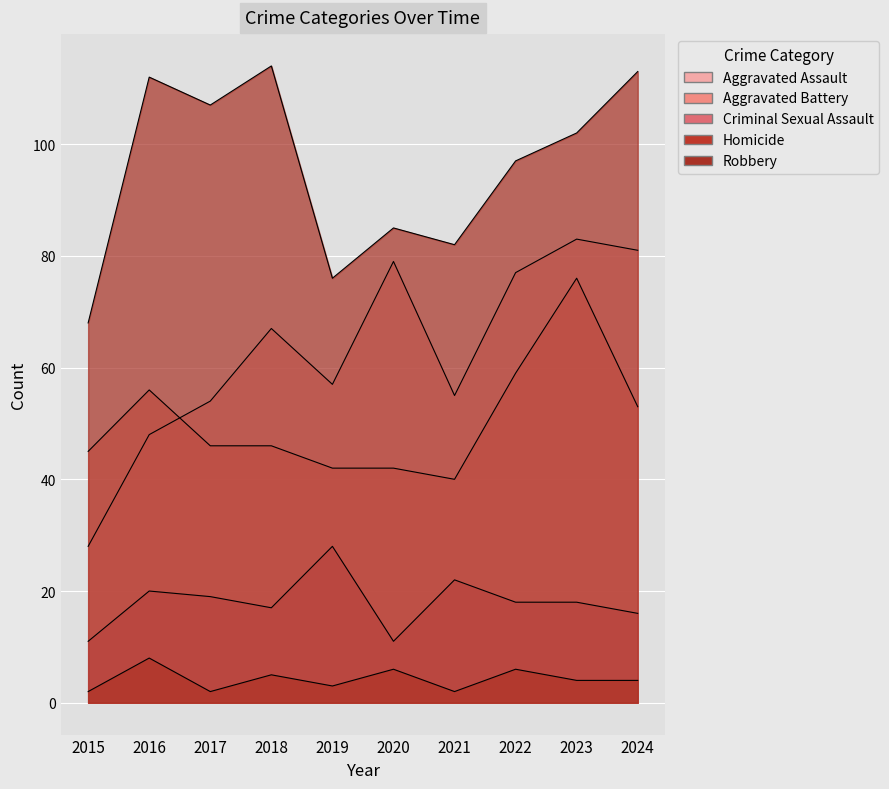

What is the difference between the highest and lowest values at 2016?

104